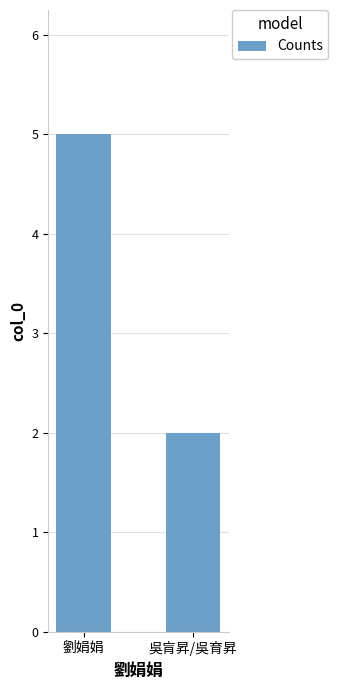

List the labels in order of value, smallest first.

吳肓昇/吳育昇, 劉娟娟